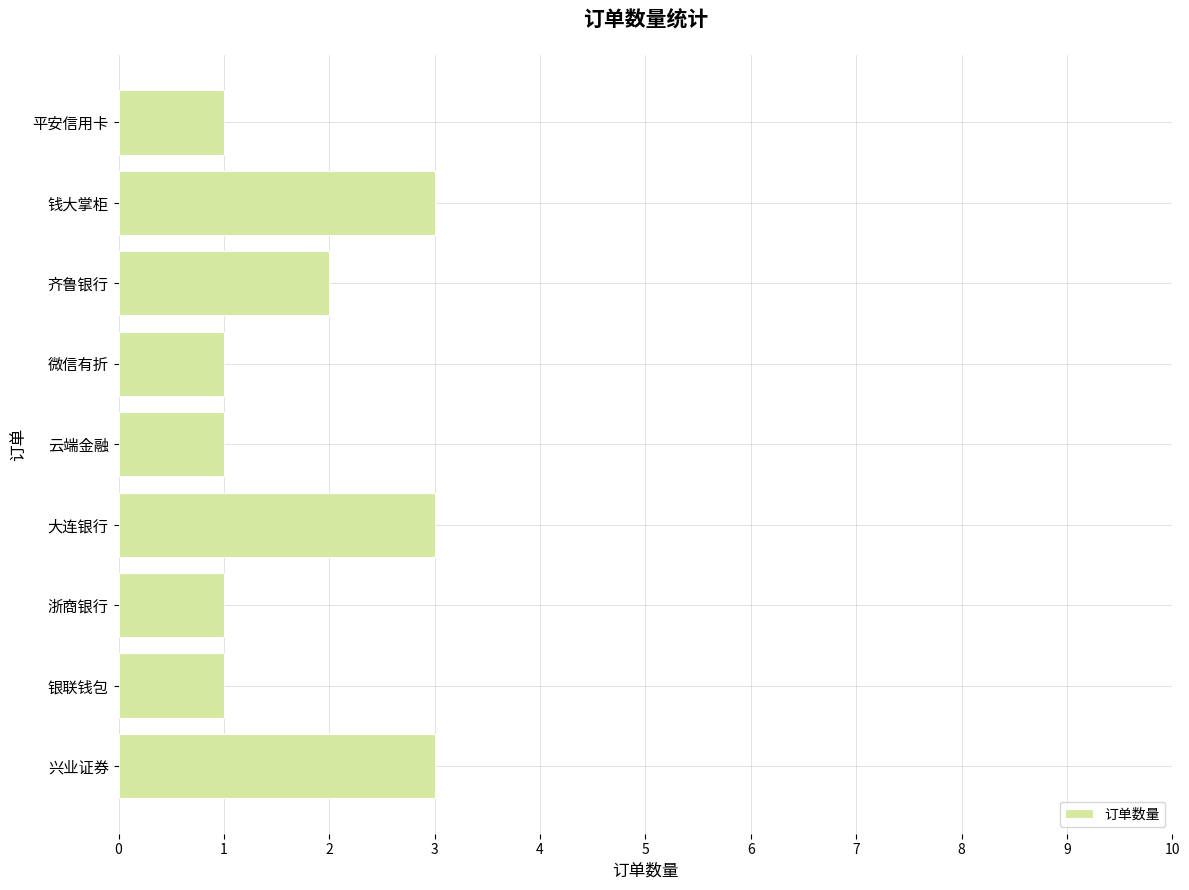

The value at 钱大掌柜 is 3. True or false?

True